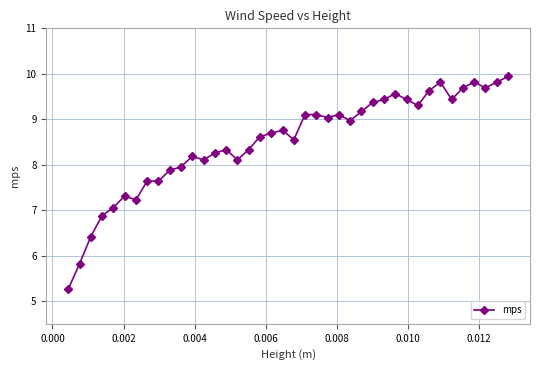

What is the minimum value shown in the chart?

5.3